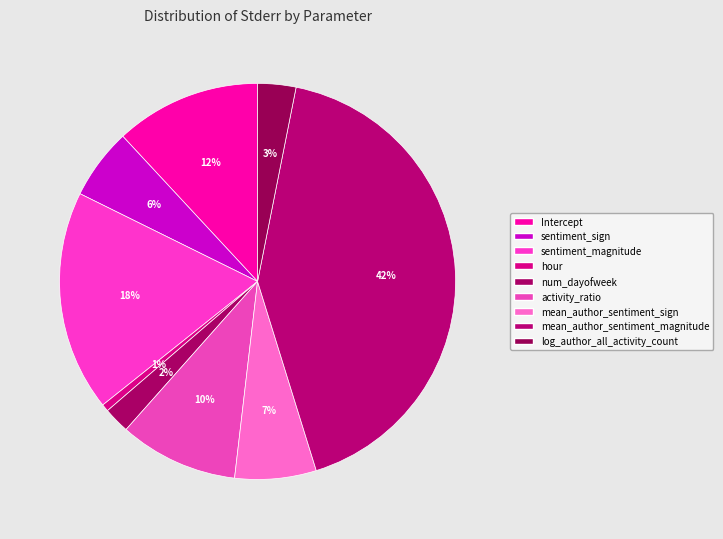

Count the number of slices in the pie.

9